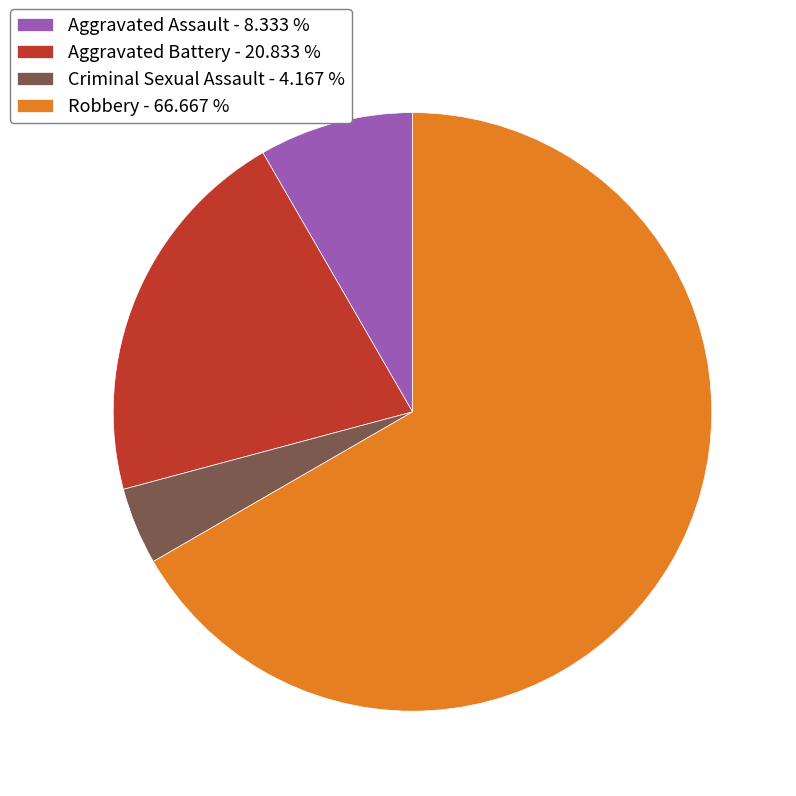

Which has a higher value, Criminal Sexual Assault - 4.167 % or Robbery - 66.667 %?

Robbery - 66.667 %